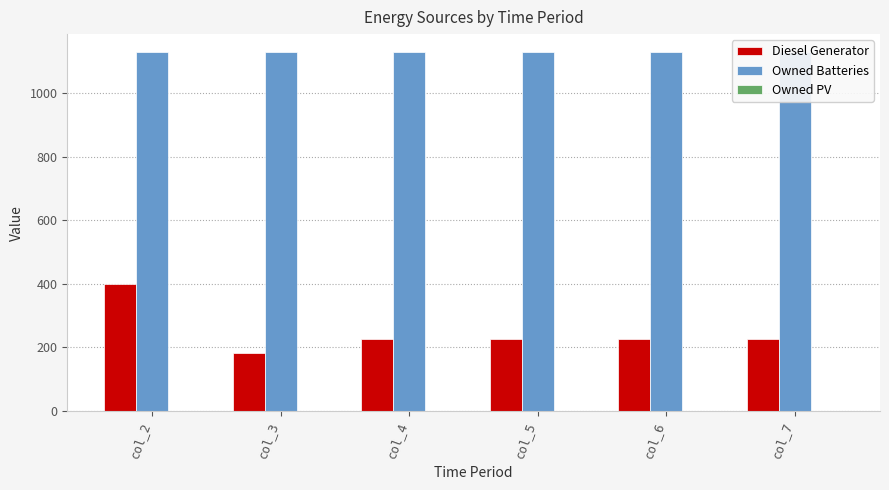

Rank the series at col_4 from lowest to highest value.

Owned PV, Diesel Generator, Owned Batteries